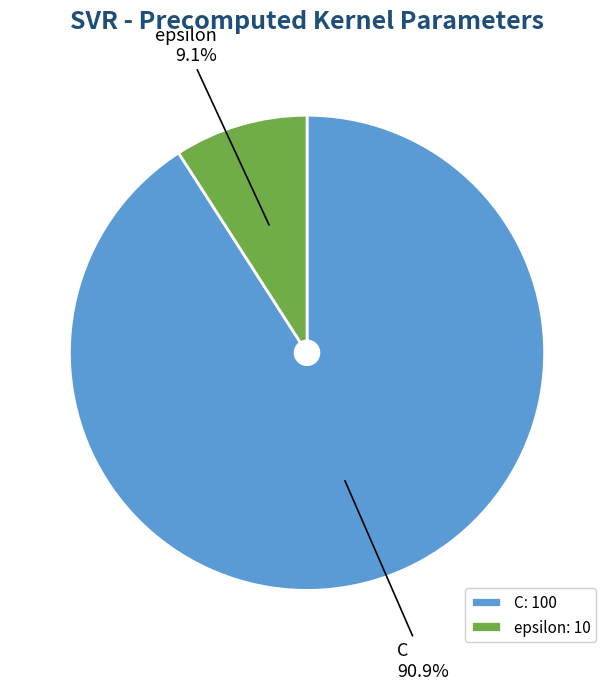

Which category has the smallest portion of the pie?

epsilon